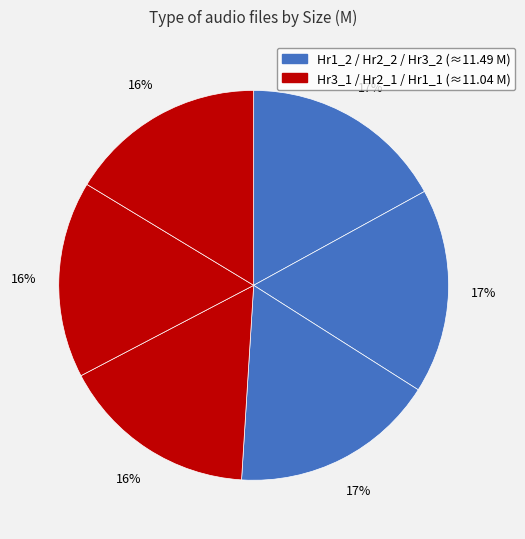

Rank the categories by value from highest to lowest.

Rush_Limbaugh_0109_Hr1_2.mp3, Rush_Limbaugh_0109_Hr2_2.mp3, Rush_Limbaugh_0109_Hr3_2.mp3, Rush_Limbaugh_0109_Hr3_1.mp3, Rush_Limbaugh_0109_Hr2_1.mp3, Rush_Limbaugh_0109_Hr1_1.mp3